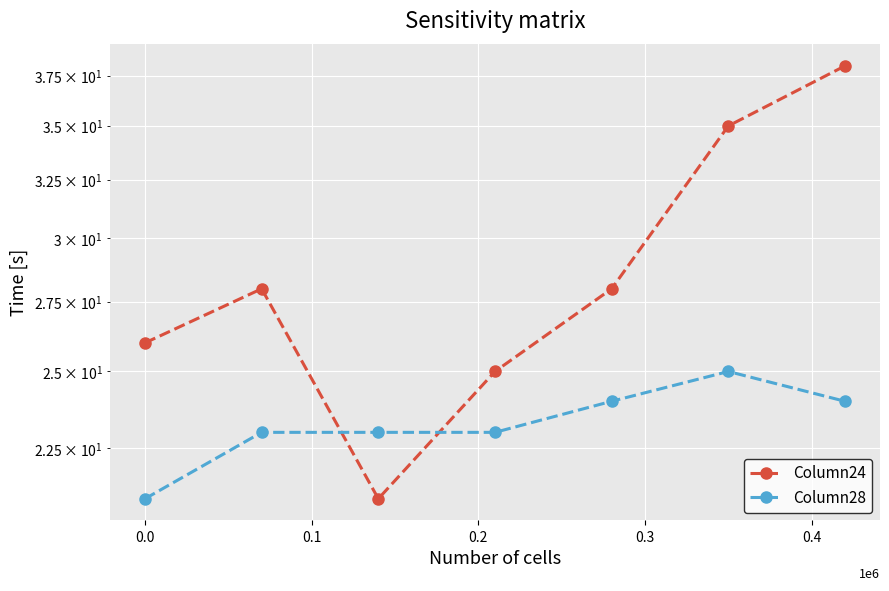

True or false: Column24 and Column28 intersect in this chart.

True